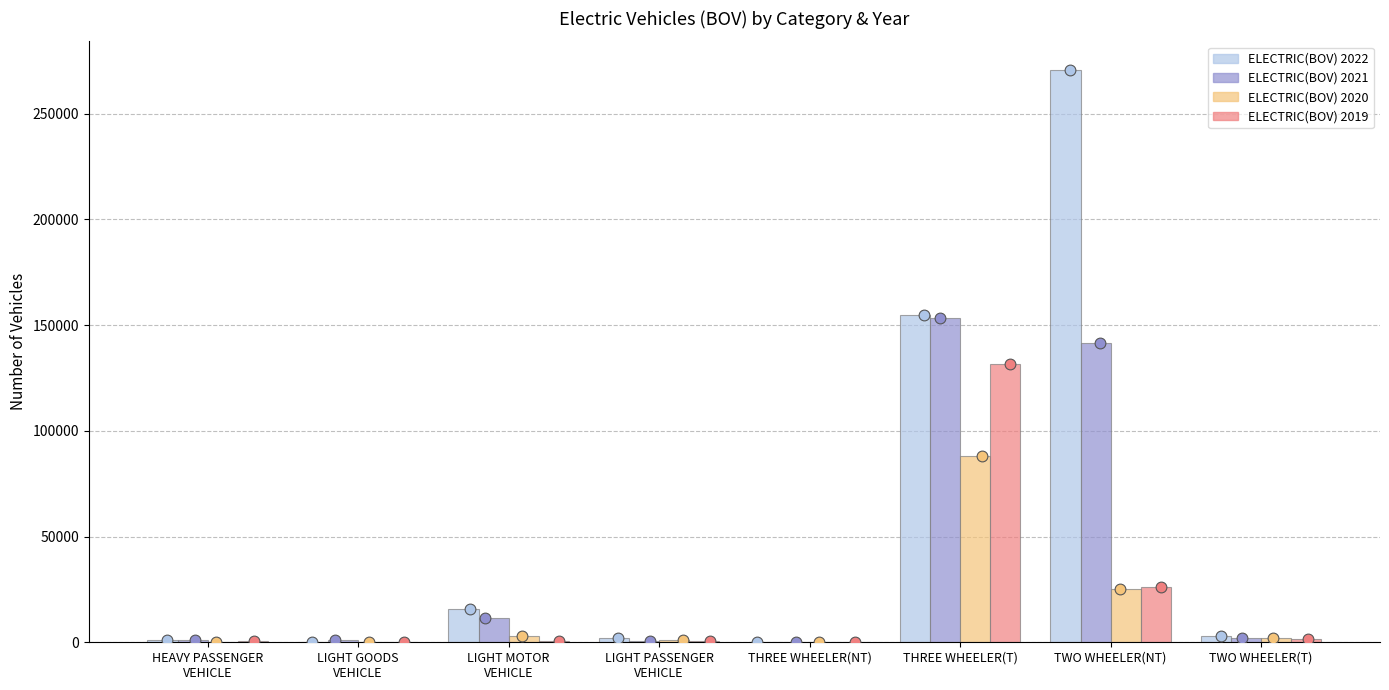

Which series has the largest Y range (max minus min)?

ELECTRIC(BOV) 2022